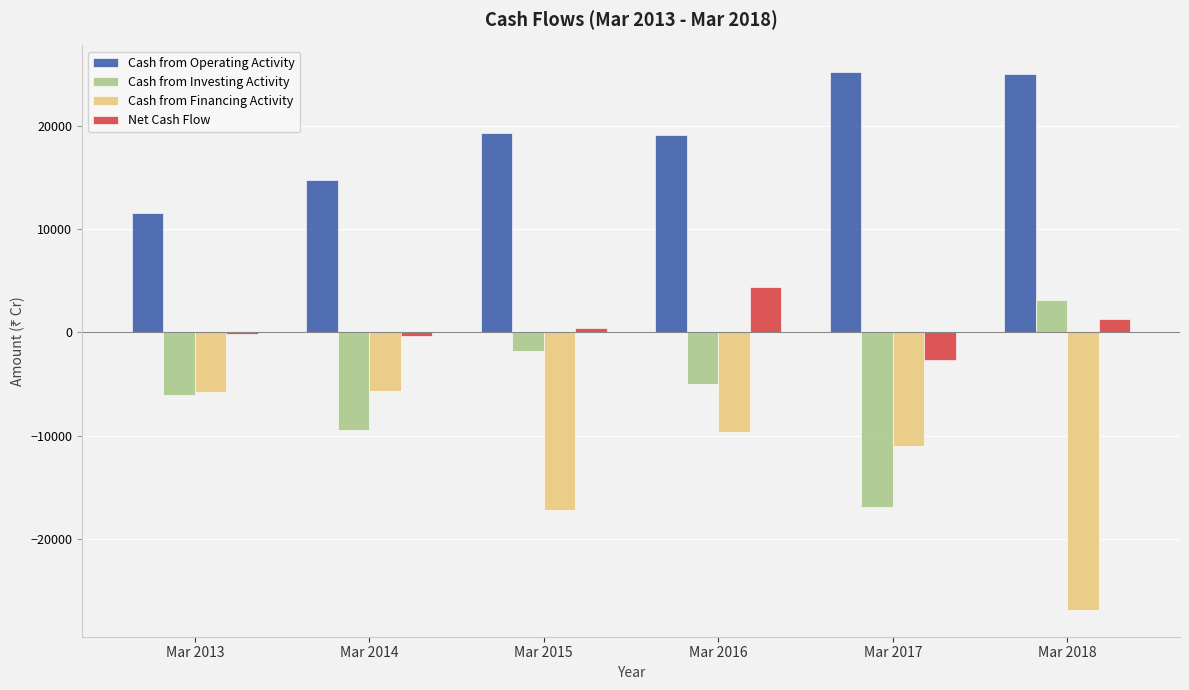

What is the highest value of the Cash from Investing Activity series?

3104